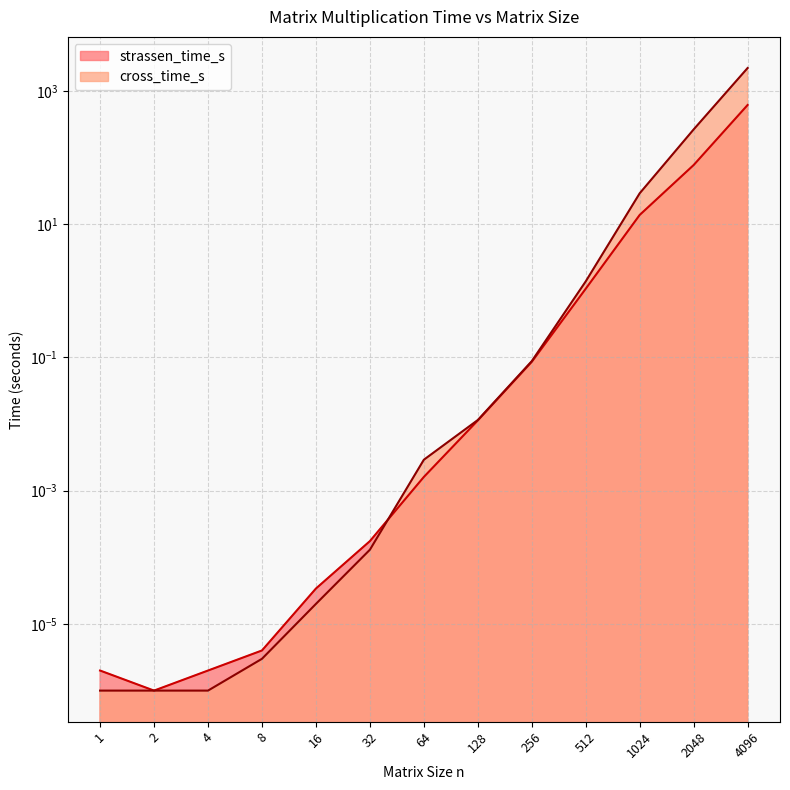

True or false: strassen_time_s has a value of 1.1 at 512.

True